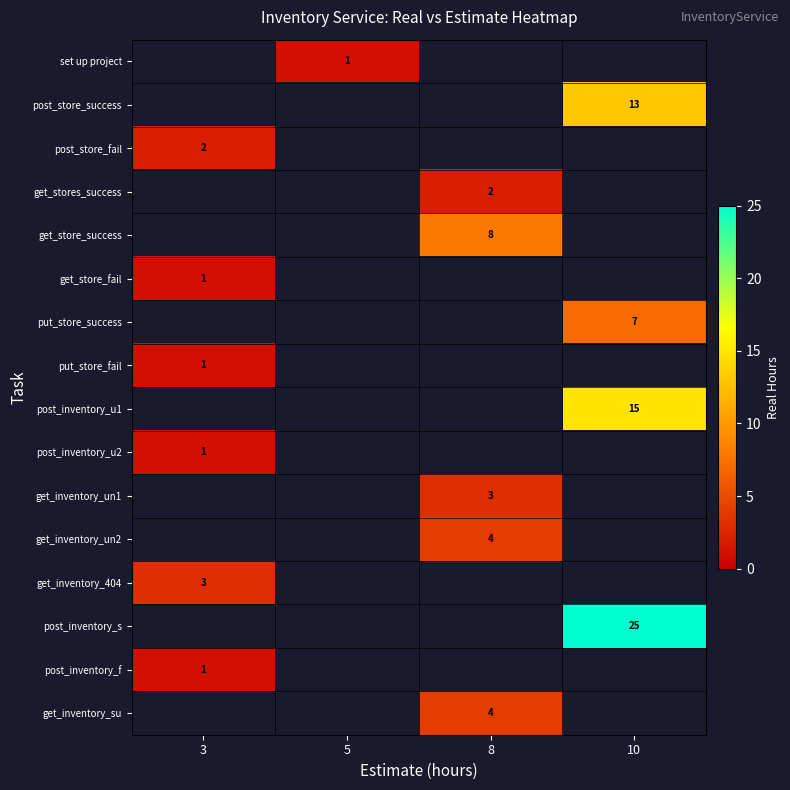

Is it true that get_inventory_un1 equals 3 at 8?

True